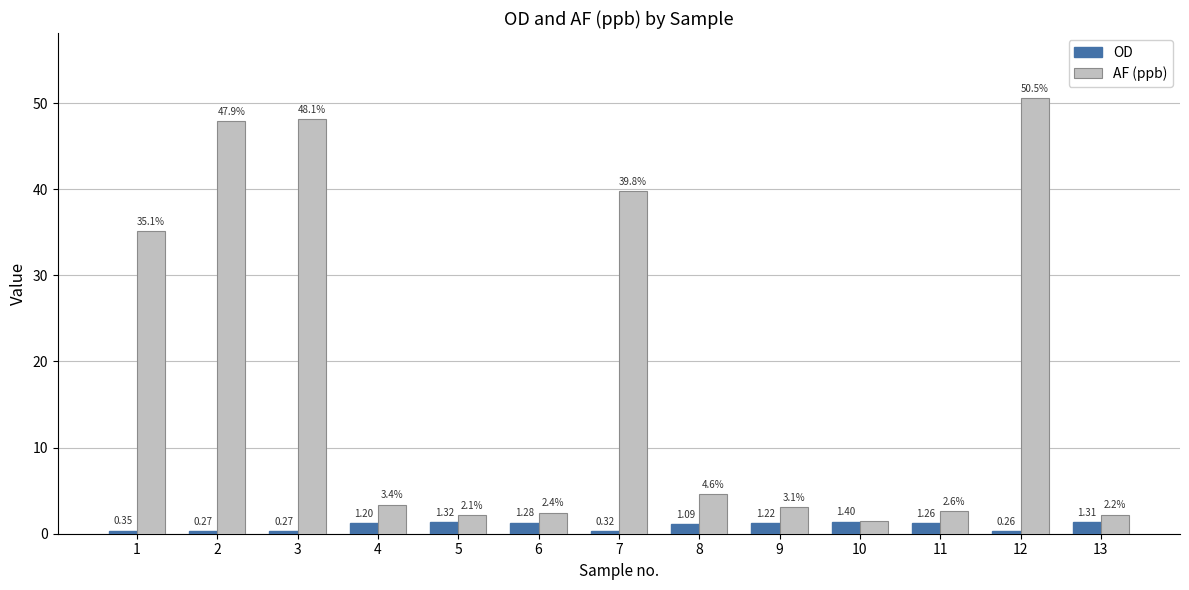

At 10, list the series in order from smallest to largest.

OD, AF (ppb)